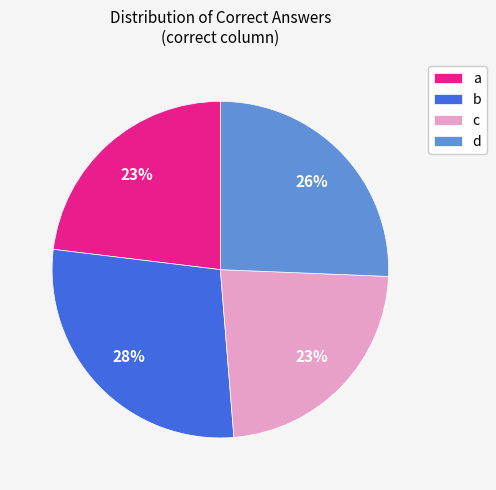

Does a account for over 50% of the chart?

No